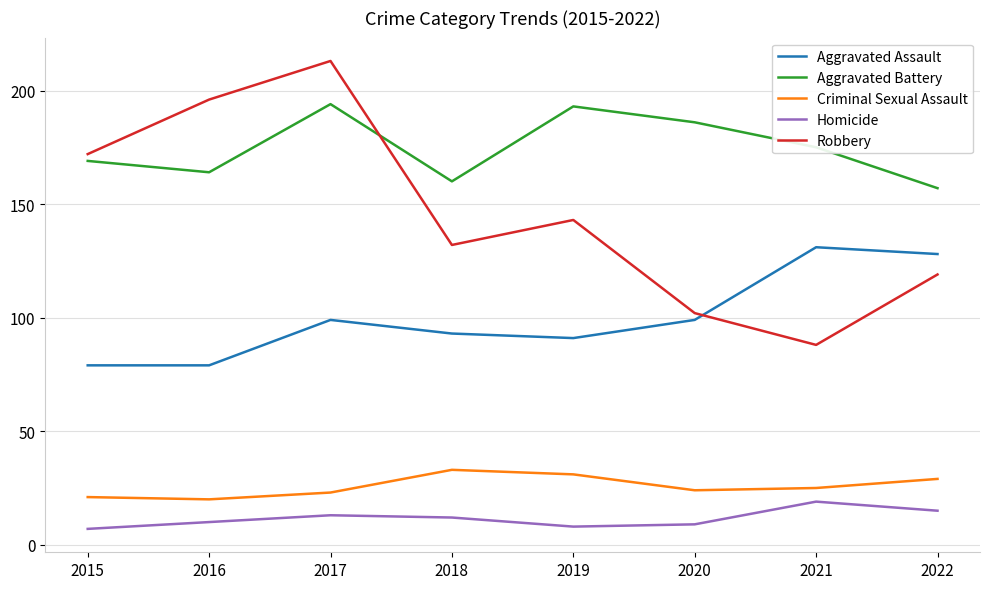

How many series are shown in this chart?

5